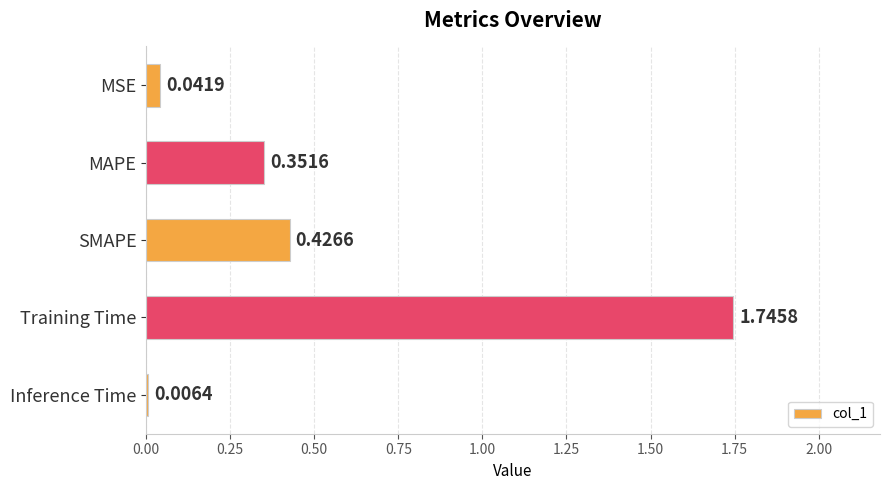

Where is the data nearest to the value 0?

Inference Time